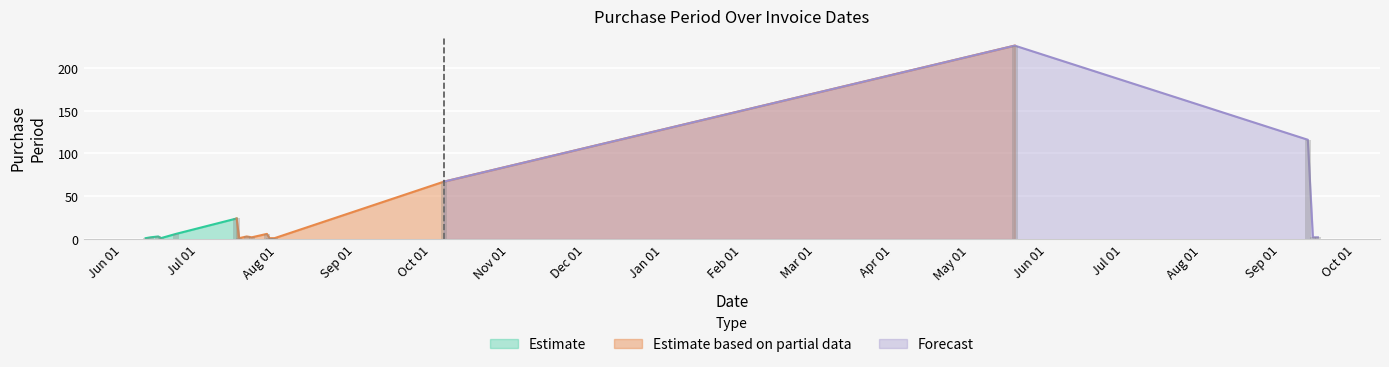

Rank the categories by value from lowest to highest.

2015-06-10, 2015-06-16, 2015-07-17, 2015-07-29, 2015-07-30, 2015-07-31, 2015-06-12, 2015-07-22, 2016-09-14, 2016-09-16, 2015-06-15, 2015-07-20, 2015-06-22, 2015-07-28, 2015-07-16, 2015-10-06, 2016-09-12, 2016-05-19